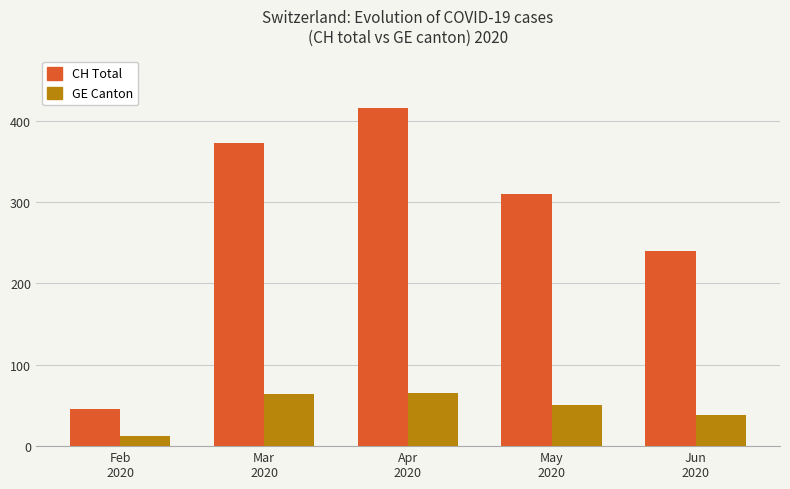

What is the label of the 5th bar from the right?

Feb
2020